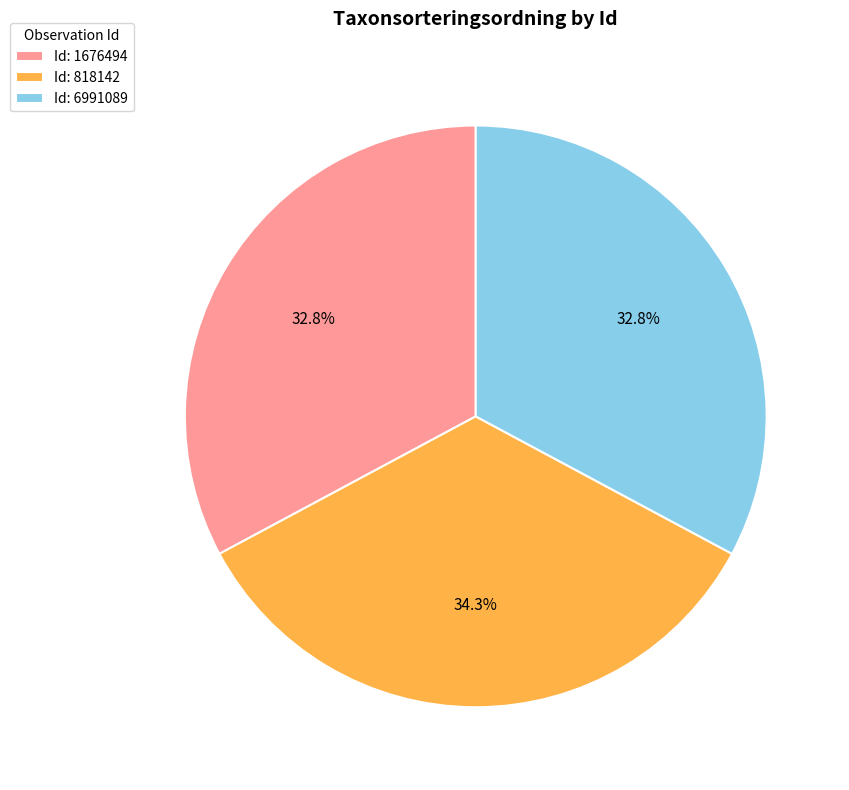

What is the largest slice in the pie chart?

Id: 818142